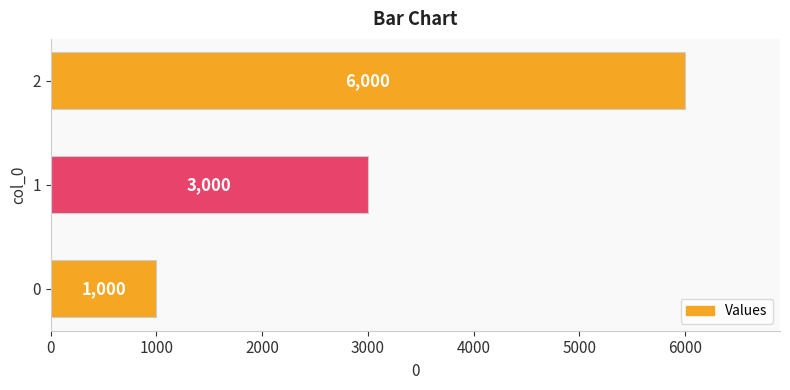

How many values are between 1000 and 6000?

3